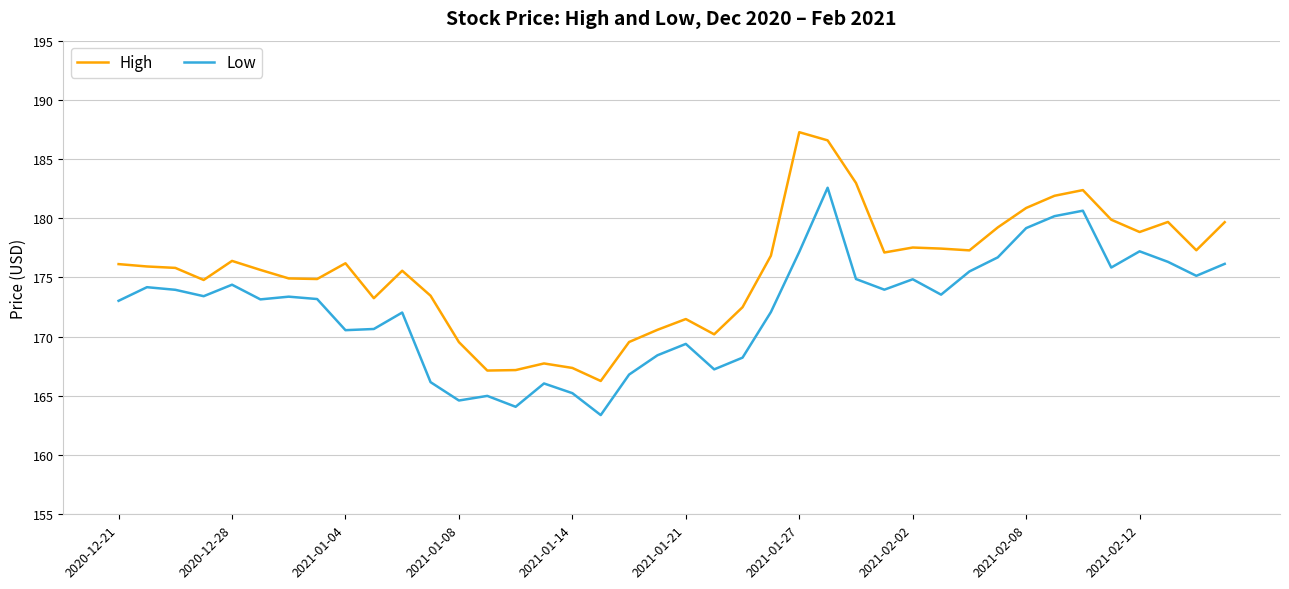

Count the number of categories in the chart.

40